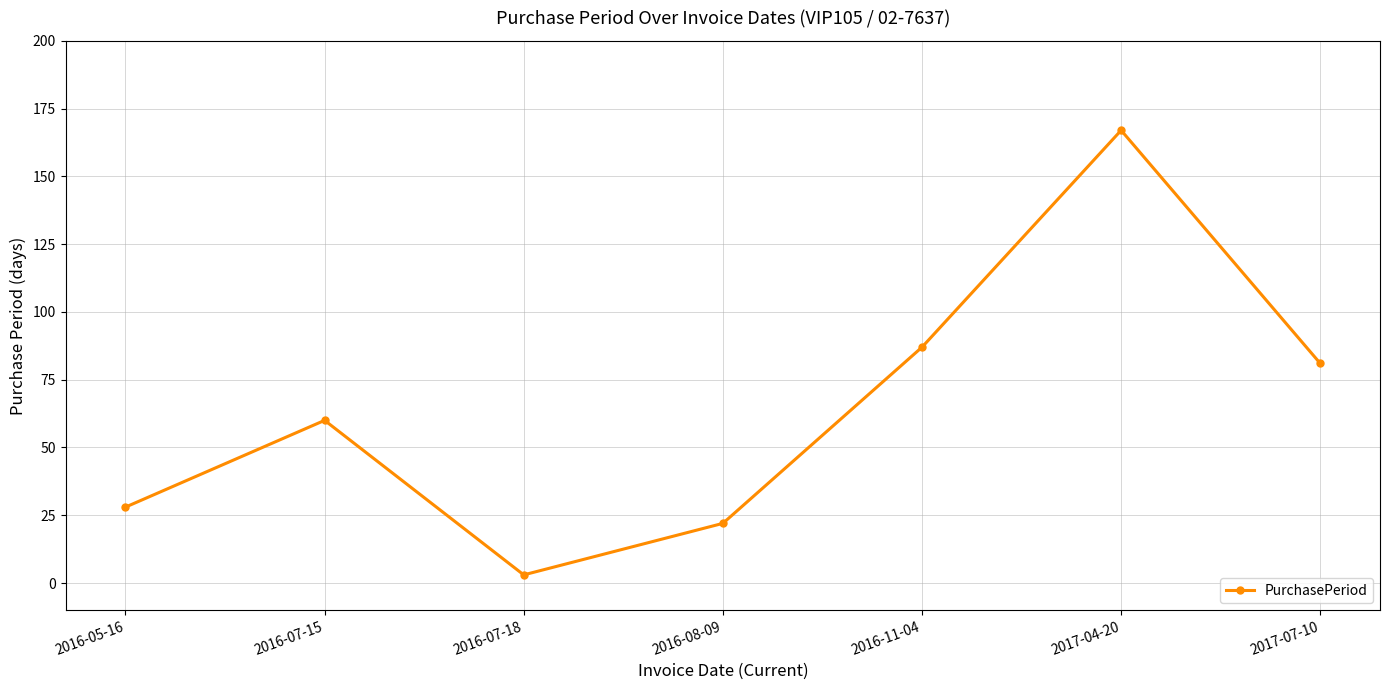

How many points are higher than both their immediate neighbors (excluding endpoints)?

2